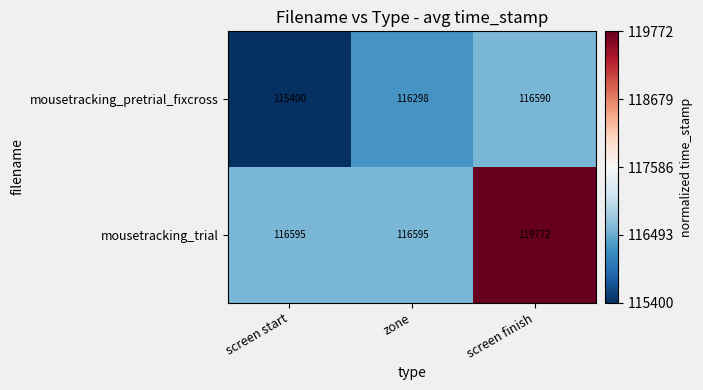

What value does the mousetracking_trial series have at zone, to the nearest 100?

116600